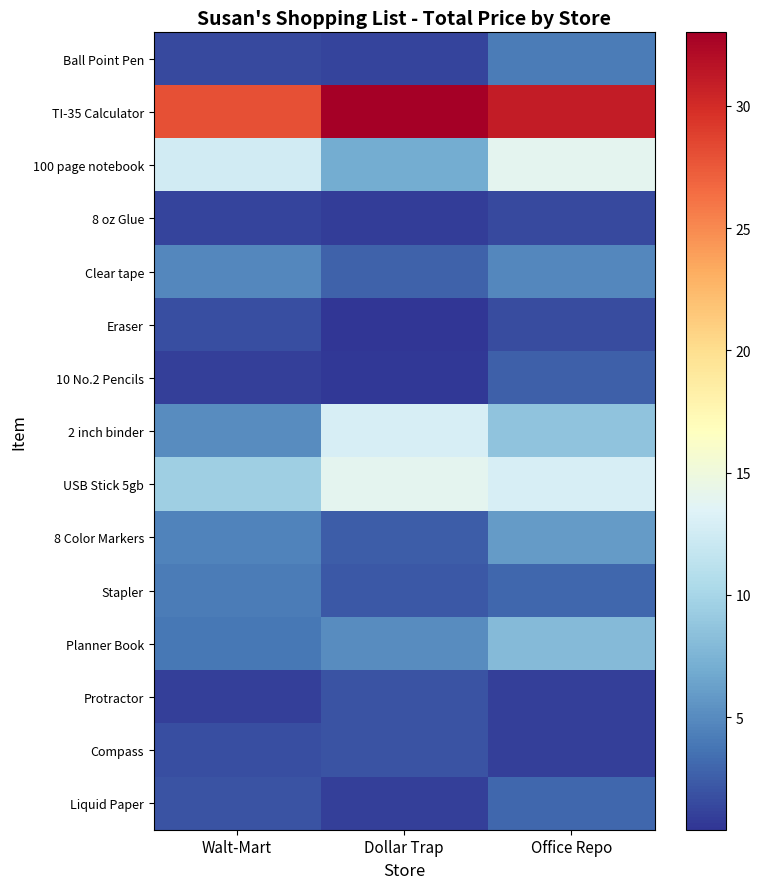

Rank the series by their maximum value, from highest to lowest.

TI-35 Calculator, 100 page notebook, USB Stick 5gb, 2 inch binder, Planner Book, 8 Color Markers, Clear tape, Ball Point Pen, Stapler, Liquid Paper, 10 No.2 Pencils, Protractor, Compass, Eraser, 8 oz Glue